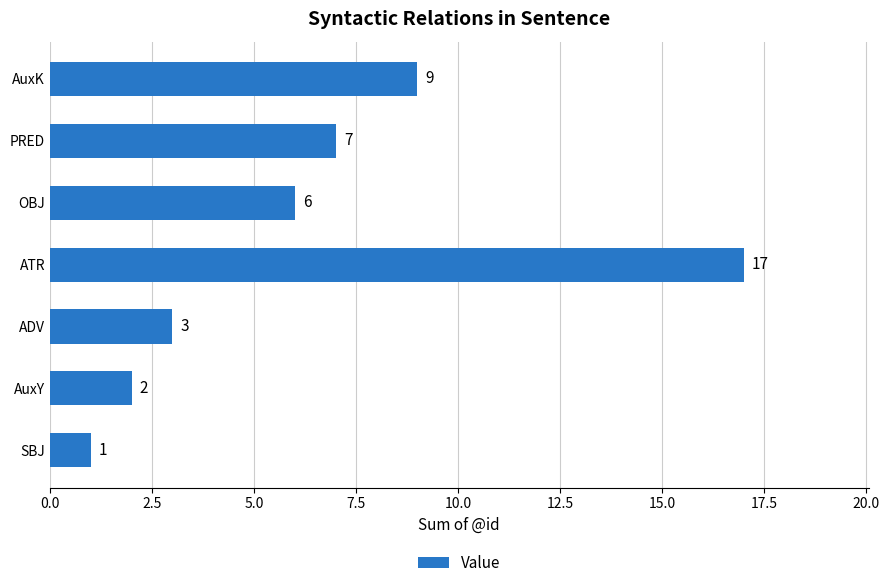

True or false: the data shows 1 at AuxY.

False